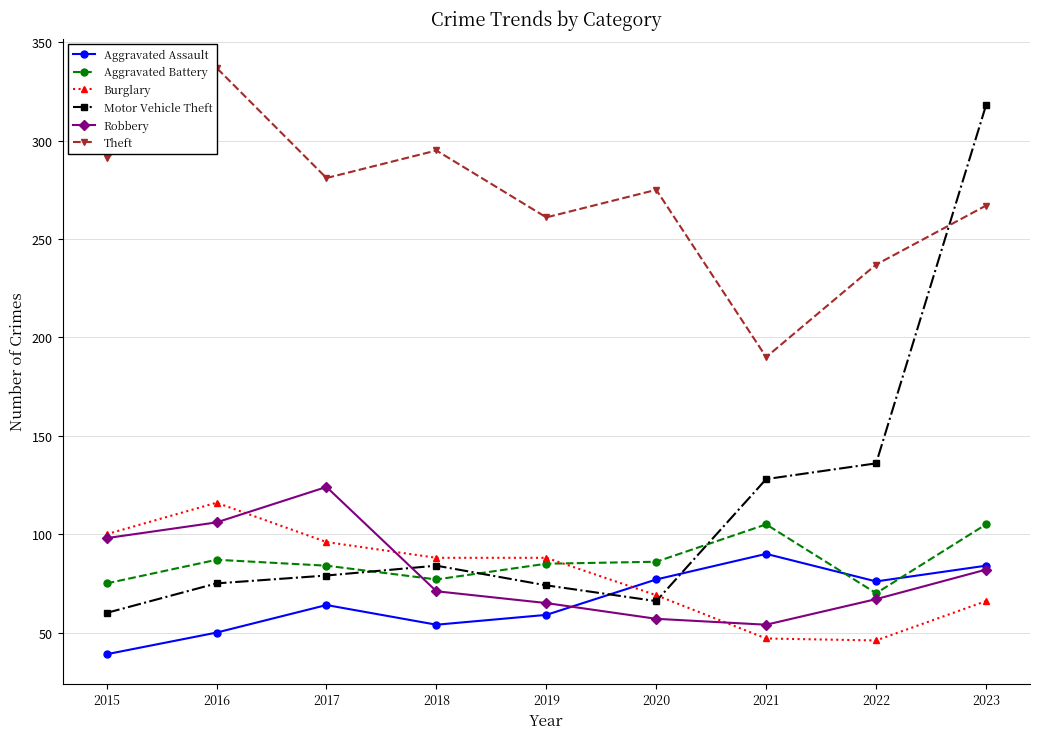

Is the value of Aggravated Assault at 2017 greater than the value of Theft at 2015?

No